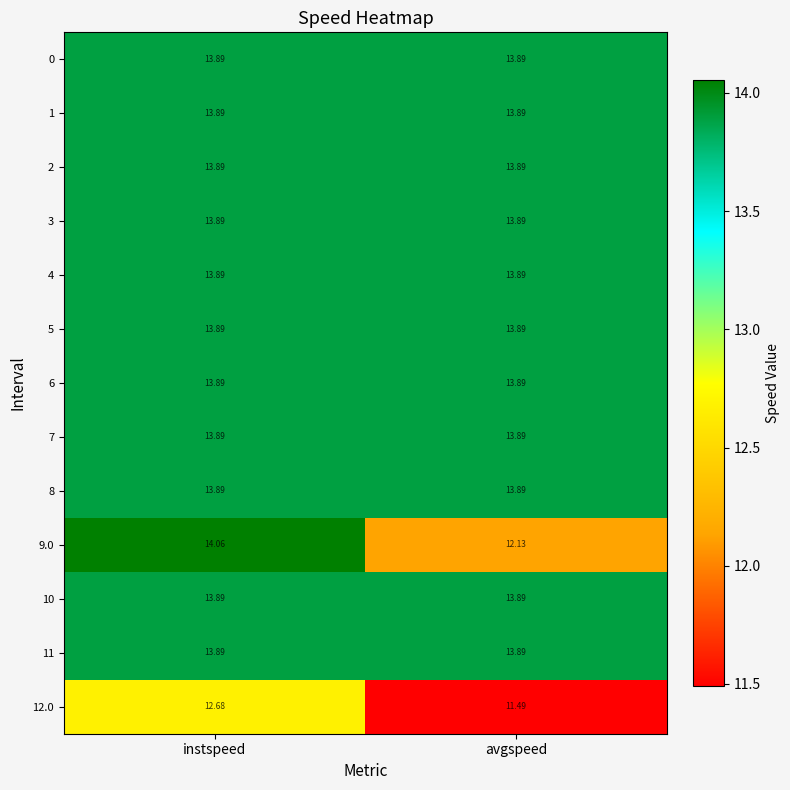

At which category is the sum across all series the highest?

instspeed